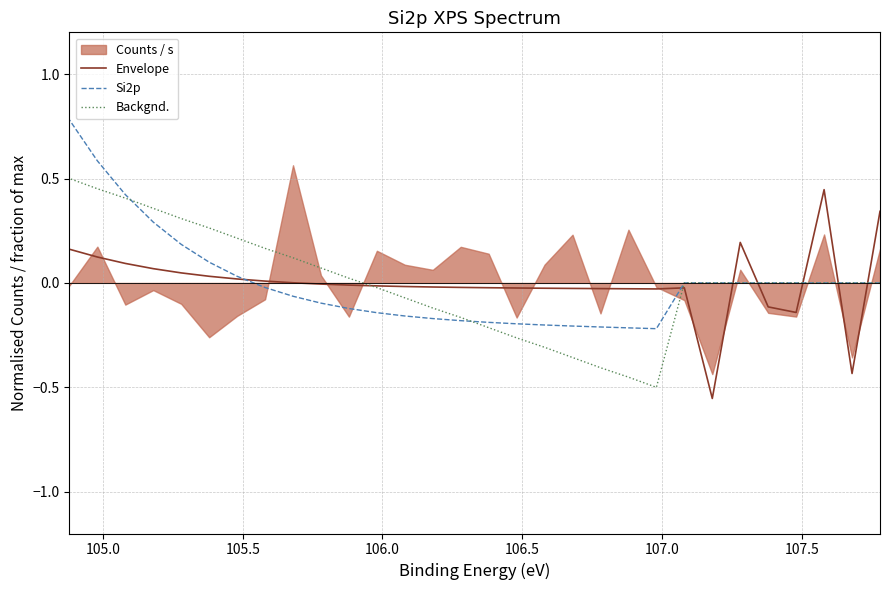

True or false: Si2p and Backgnd. cross at least once.

True